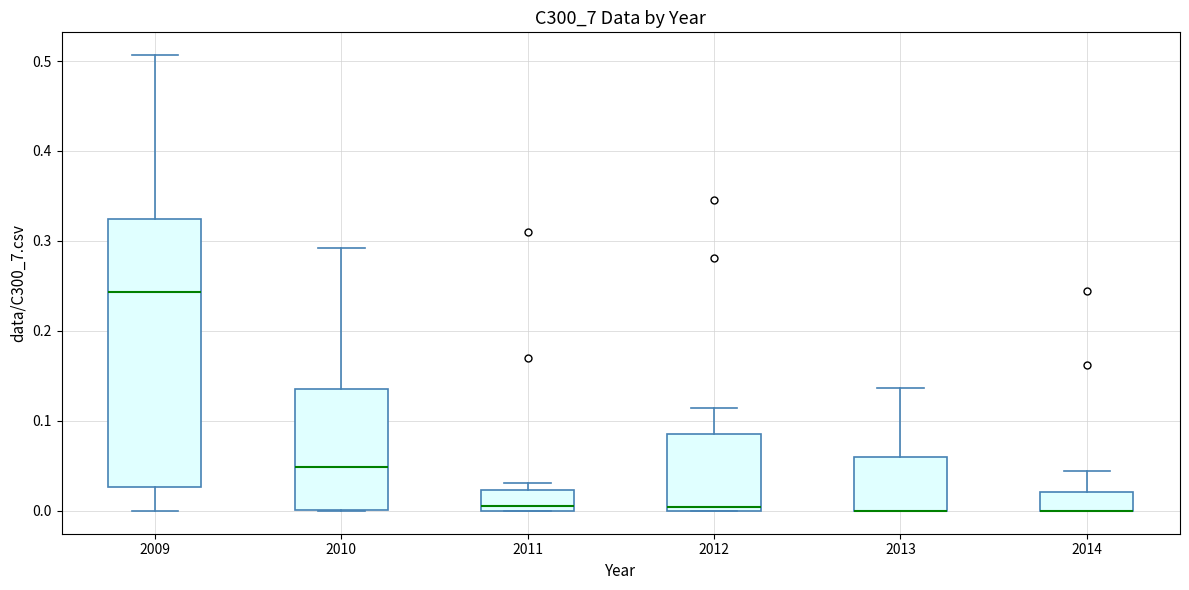

Where does the median line of the box at x = 2009 sit on the y-axis? The values are not printed on the chart, so give them approximately, as read against the axis.

0.24